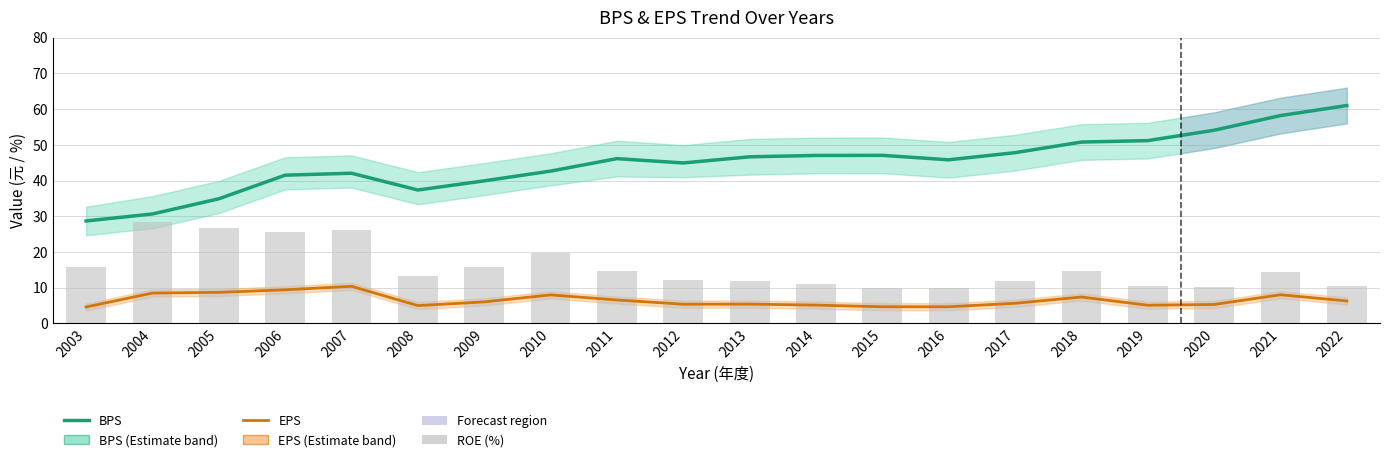

Which label corresponds to the largest value in the chart?

2022